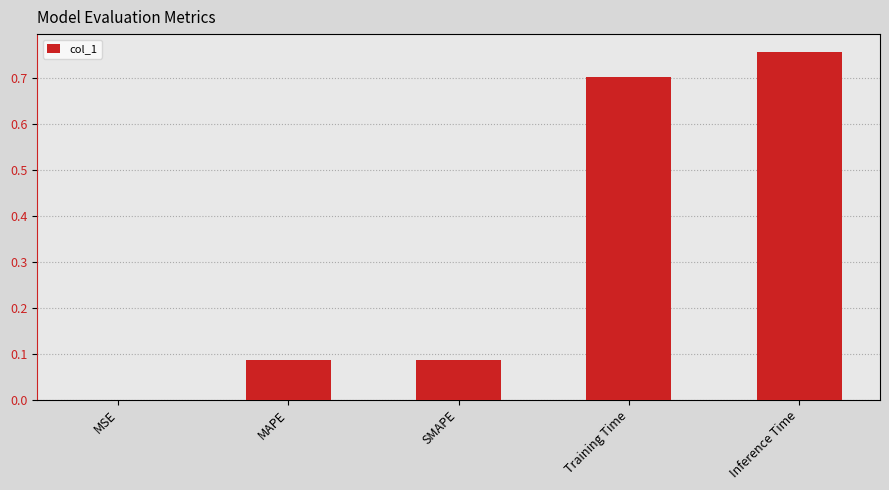

Between SMAPE and MSE, which is larger?

SMAPE